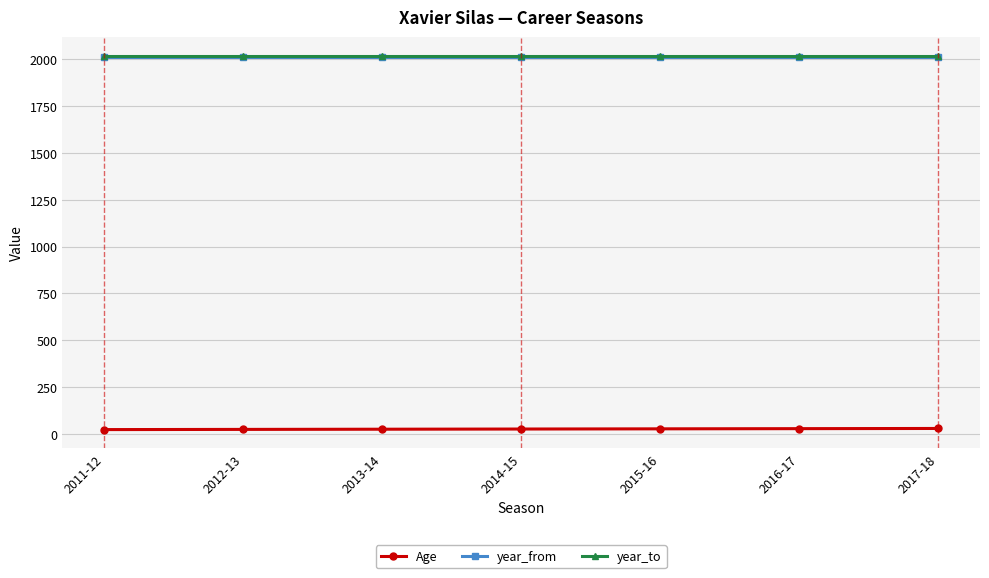

What are all the series names shown in the legend?

Age, year_from, year_to